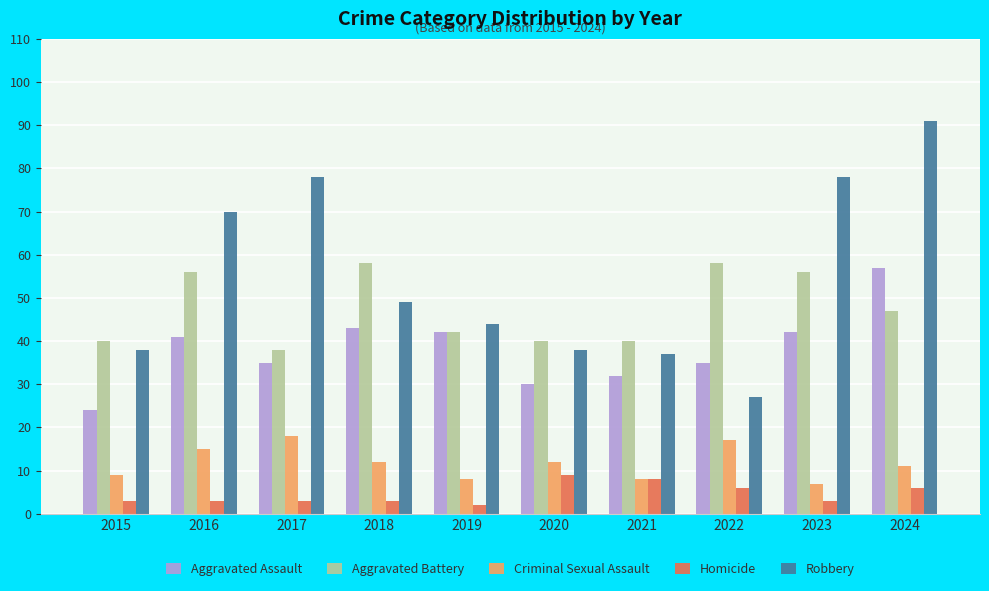

Count the number of data series in this chart.

5